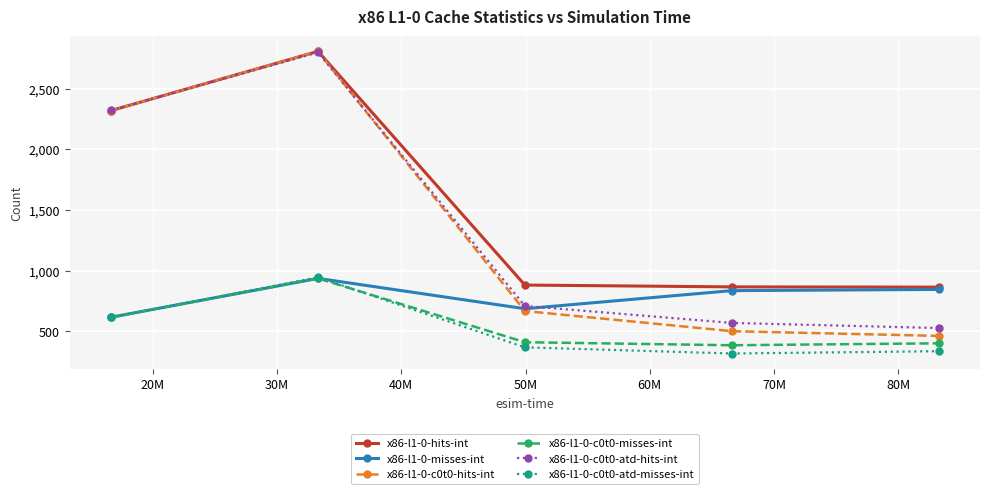

What is the minimum value shown in the chart?

318